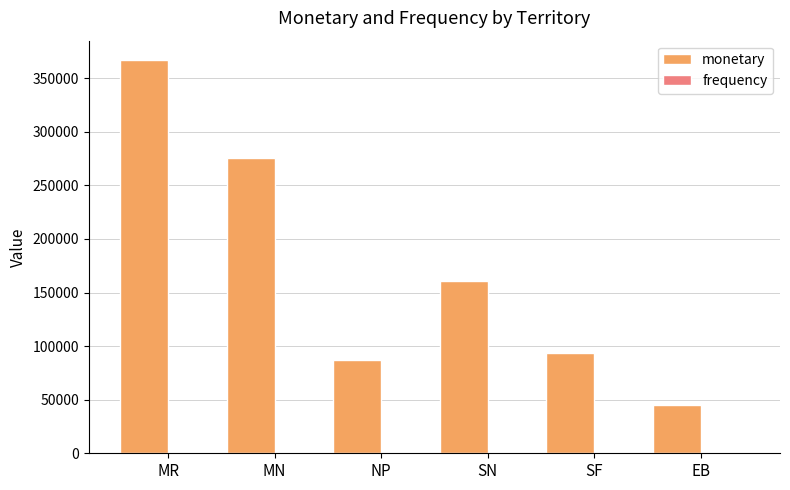

At which category is the sum across all series the highest?

MR